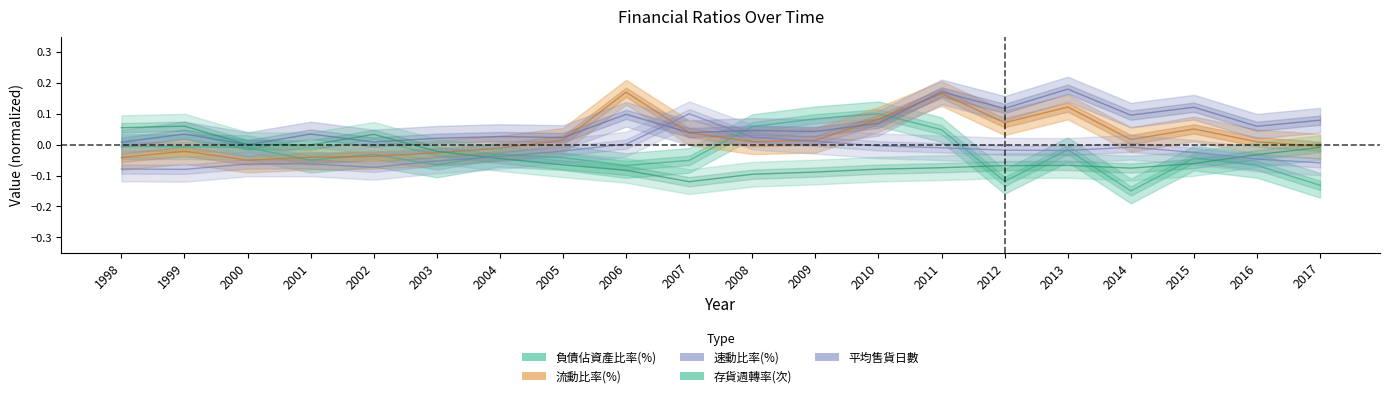

How many values in 平均售貨日數 are above zero?

4